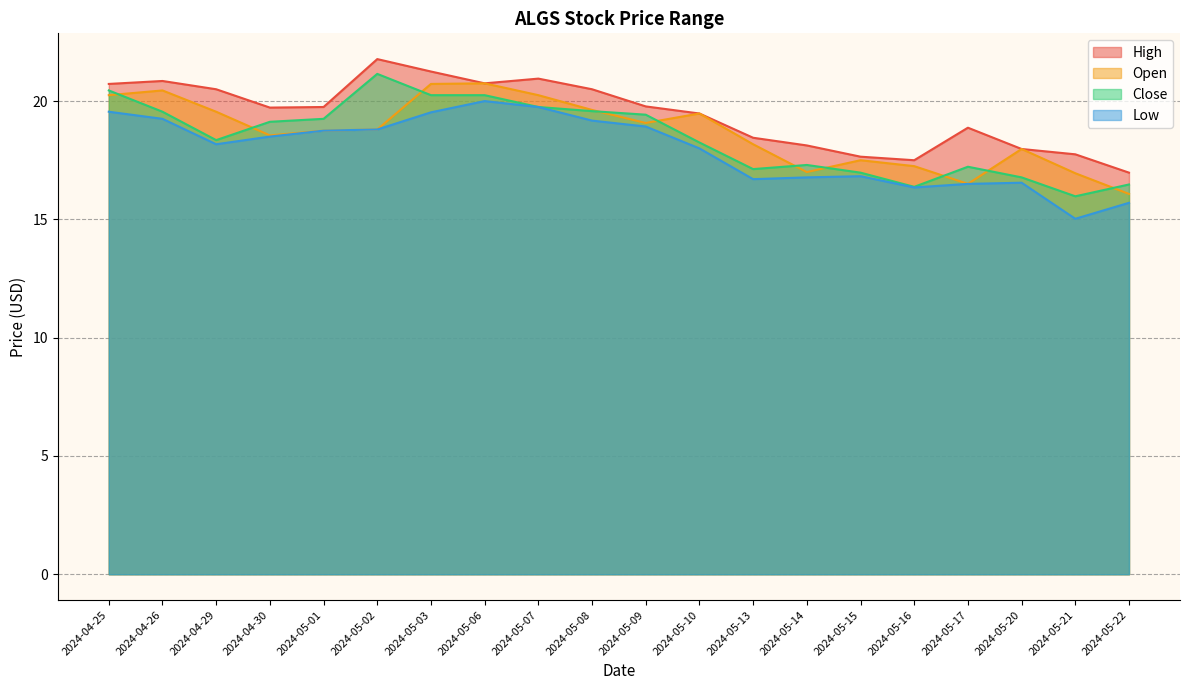

What is the highest value of the High series?

21.8